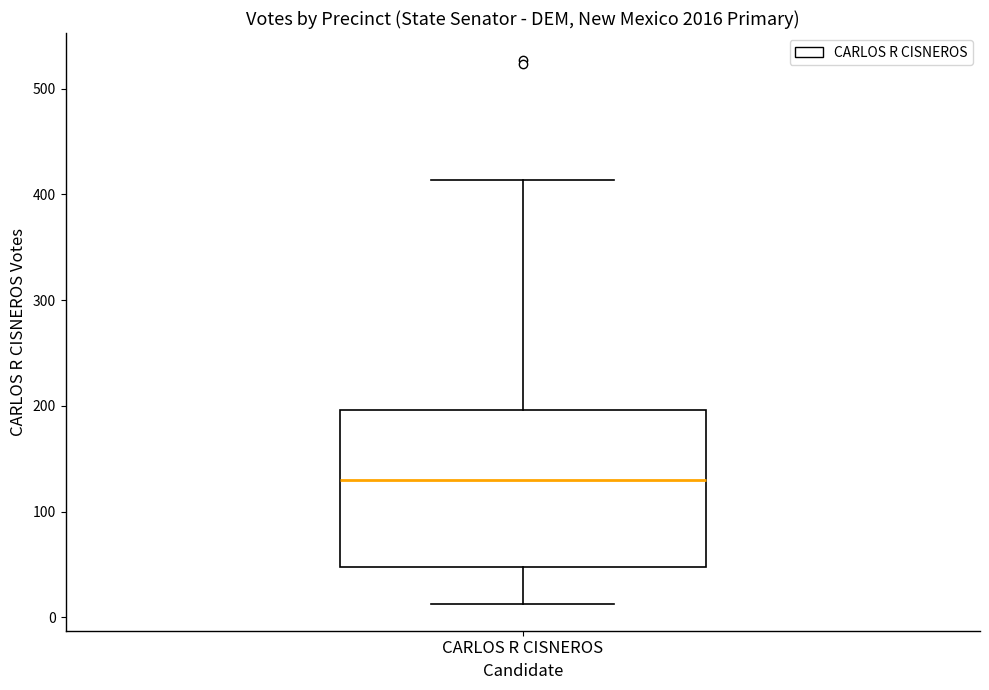

Where is the upper edge of the box for CARLOS R CISNEROS on the y-axis? The values are not printed on the chart, so give them approximately, as read against the axis.

200